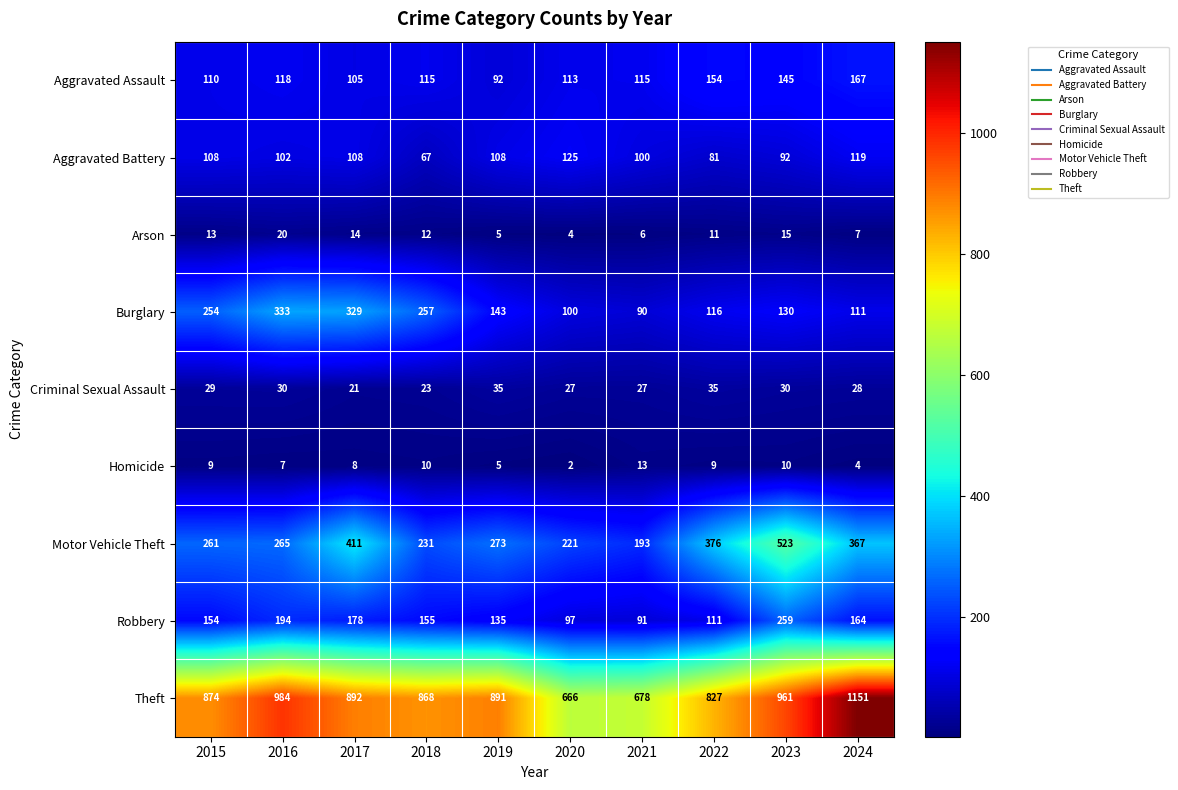

At 2018, list the series in order from smallest to largest.

Homicide, Arson, Criminal Sexual Assault, Aggravated Battery, Aggravated Assault, Robbery, Motor Vehicle Theft, Burglary, Theft